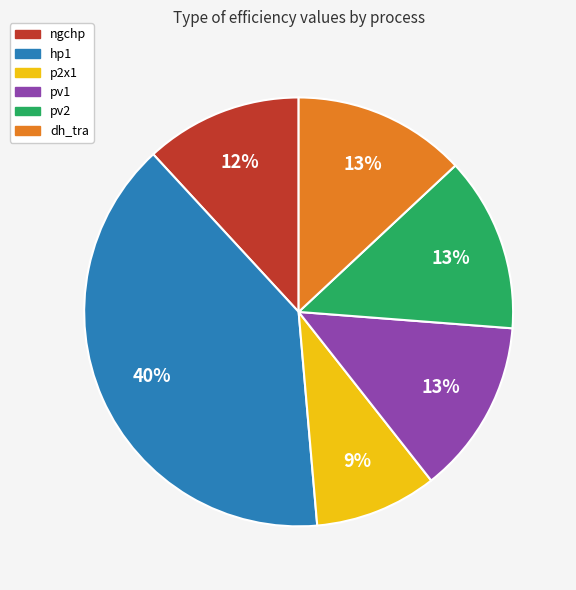

The hp1 slice represents 49% of the pie. True or false?

False